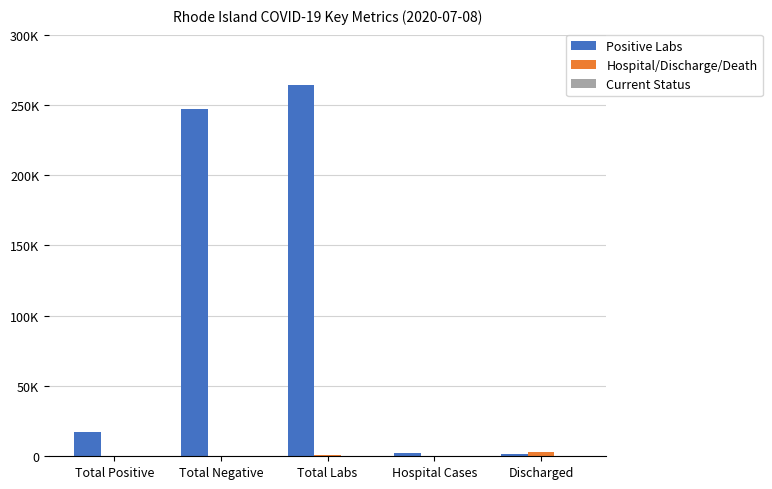

Reading left to right, what are all the values shown in this chart?

Positive Labs: Total Positive=17204	Total Negative=247012	Total Labs=264216	Hospital Cases=2043	Discharged=1683
Hospital/Discharge/Death: Total Positive=304	Total Negative=56	Total Labs=971	Hospital Cases=41	Discharged=3342
Current Status: Total Positive=5	Total Negative=5	Total Labs=2	Hospital Cases=4	Discharged=0